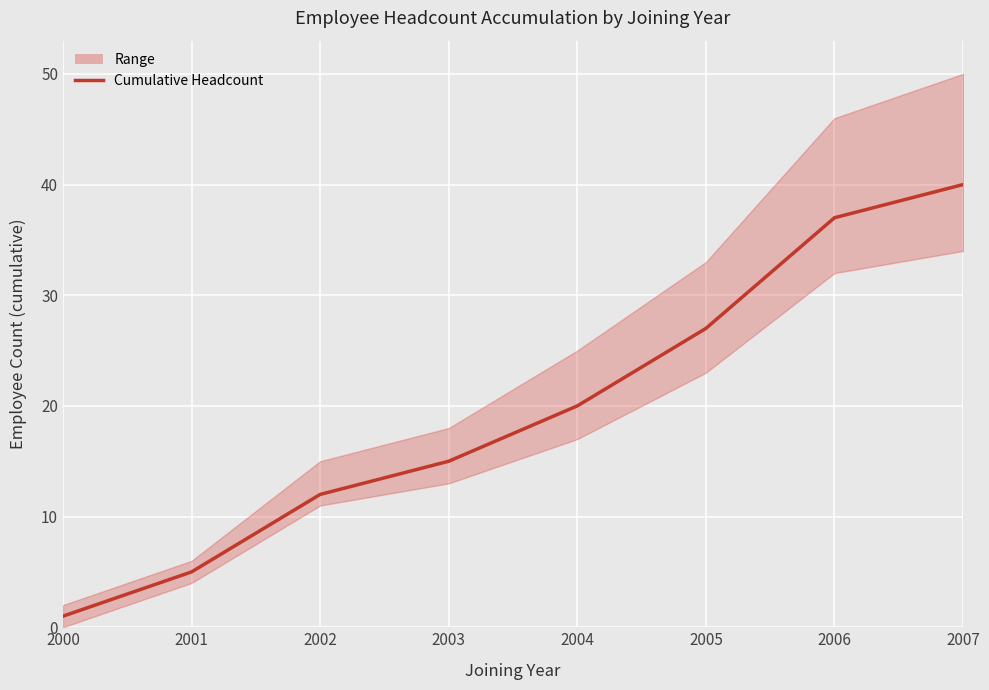

How many lines are shown in the chart?

1